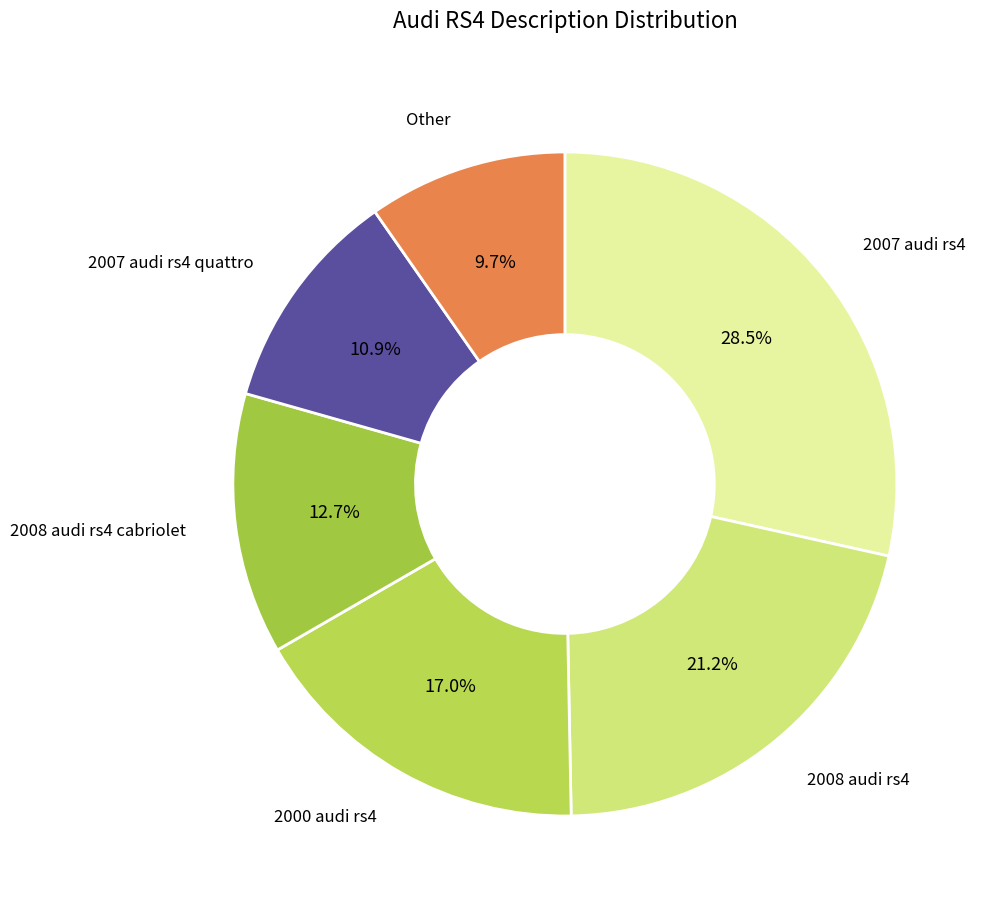

True or false: 2008 audi rs4 cabriolet accounts for 18% of the total.

False